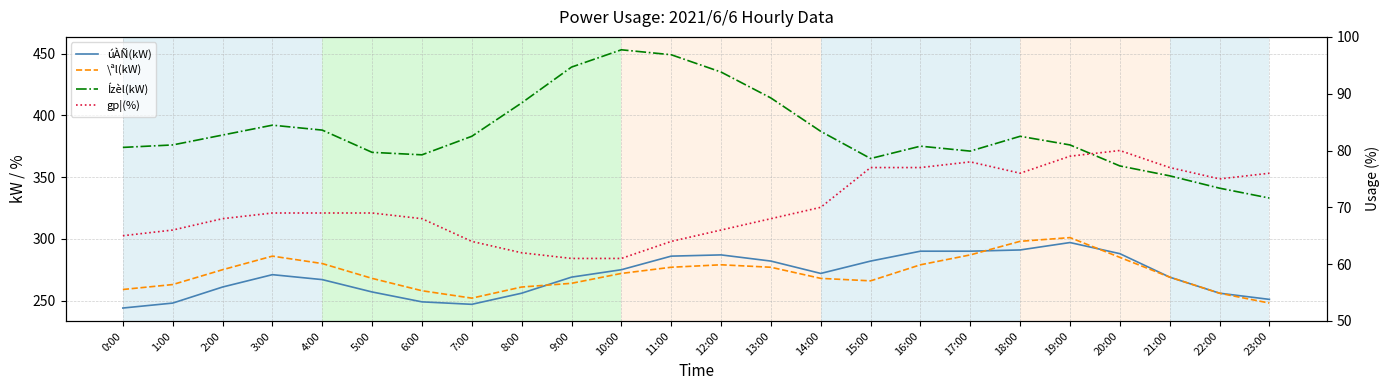

Reading left to right, transcribe all the data shown in this chart.

úÀÑ(kW): 0:00=244	1:00=248	2:00=261	3:00=271	4:00=267	5:00=257	6:00=249	7:00=247	8:00=256	9:00=269	10:00=275	11:00=286	12:00=287	13:00=282	14:00=272	15:00=282	16:00=290	17:00=290	18:00=291	19:00=297	20:00=288	21:00=269	22:00=256	23:00=251
\ªl(kW): 0:00=259	1:00=263	2:00=275	3:00=286	4:00=280	5:00=268	6:00=258	7:00=252	8:00=261	9:00=264	10:00=272	11:00=277	12:00=279	13:00=277	14:00=268	15:00=266	16:00=279	17:00=287	18:00=298	19:00=301	20:00=285	21:00=269	22:00=256	23:00=248
Ízèl(kW): 0:00=374	1:00=376	2:00=384	3:00=392	4:00=388	5:00=370	6:00=368	7:00=383	8:00=410	9:00=439	10:00=453	11:00=449	12:00=435	13:00=414	14:00=387	15:00=365	16:00=375	17:00=371	18:00=383	19:00=376	20:00=359	21:00=351	22:00=341	23:00=333
gp¦(%): 0:00=65	1:00=66	2:00=68	3:00=69	4:00=69	5:00=69	6:00=68	7:00=64	8:00=62	9:00=61	10:00=61	11:00=64	12:00=66	13:00=68	14:00=70	15:00=77	16:00=77	17:00=78	18:00=76	19:00=79	20:00=80	21:00=77	22:00=75	23:00=76